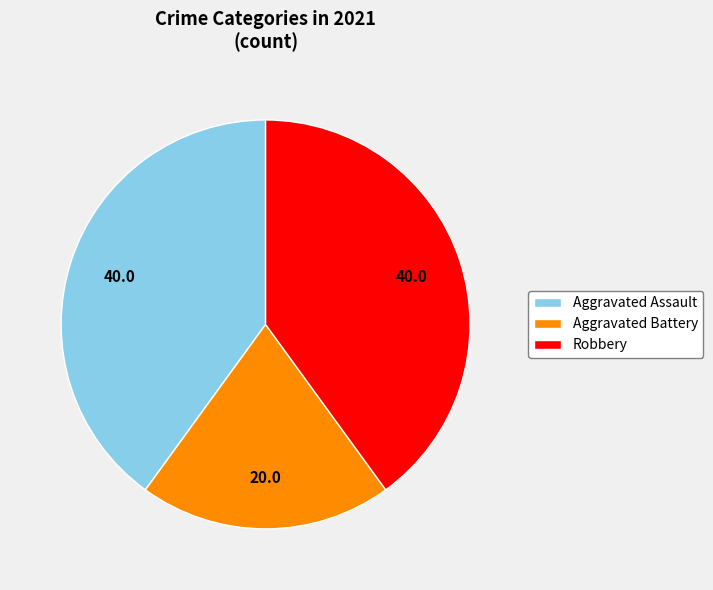

Is there any slice that represents more than half of the pie?

No